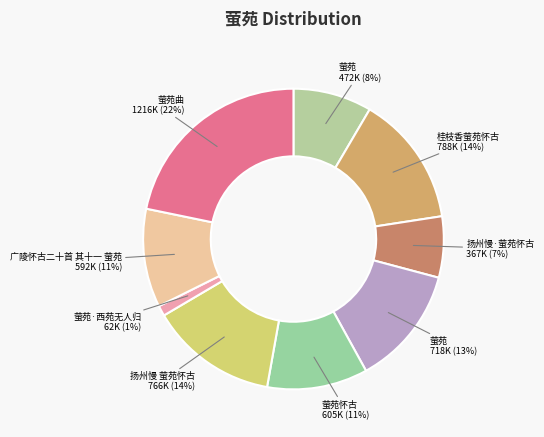

How many segments does this pie chart have?

9